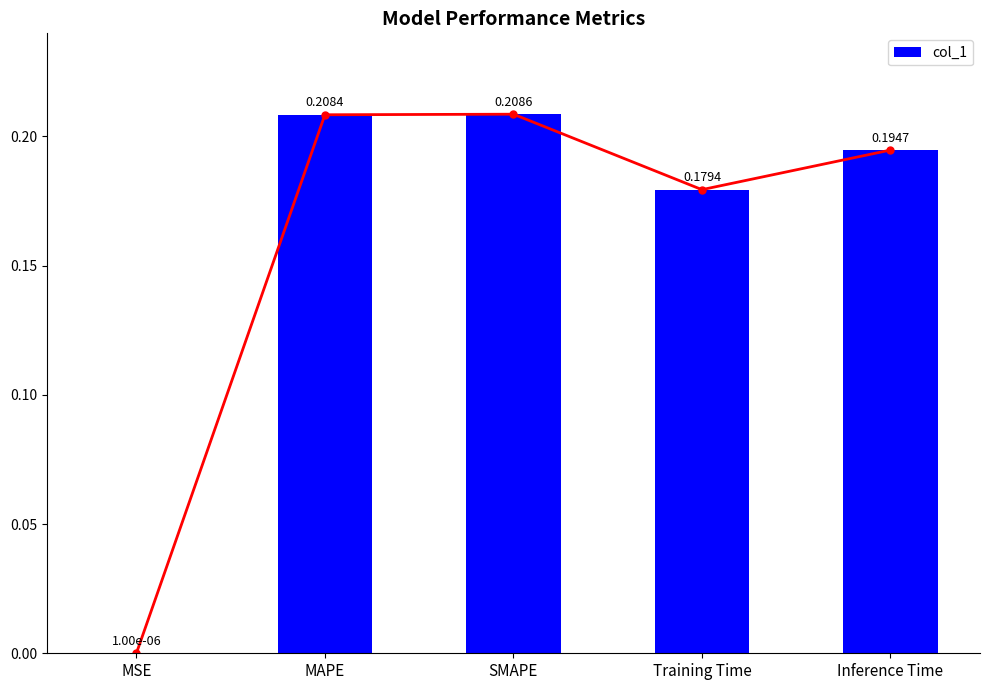

What is the sum of all values?

0.8